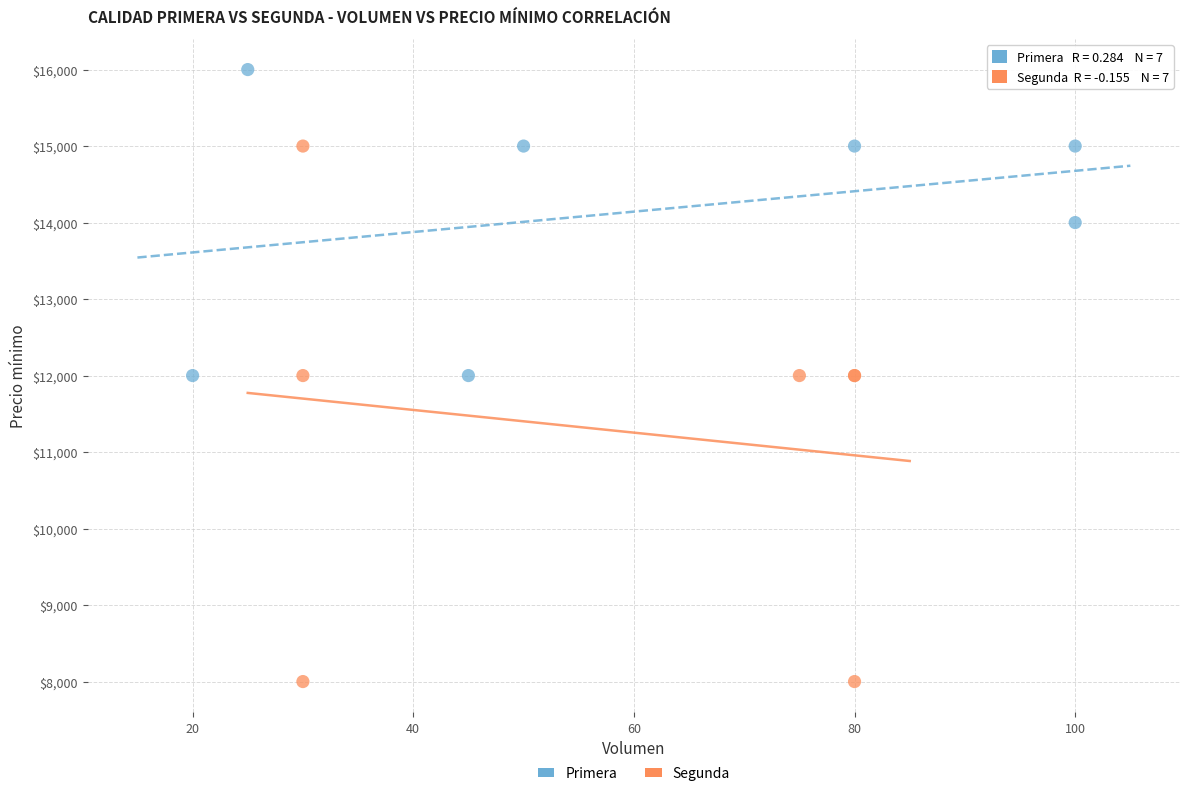

Which series contains the lowest Y value?

Segunda